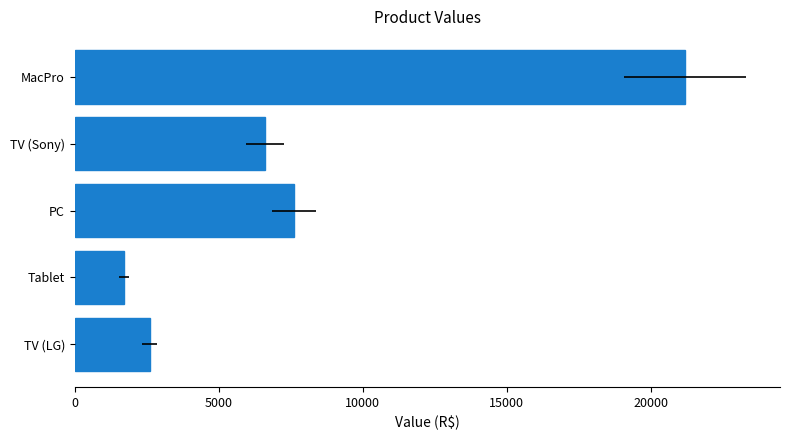

What is the difference between the second highest and second lowest values?

5000